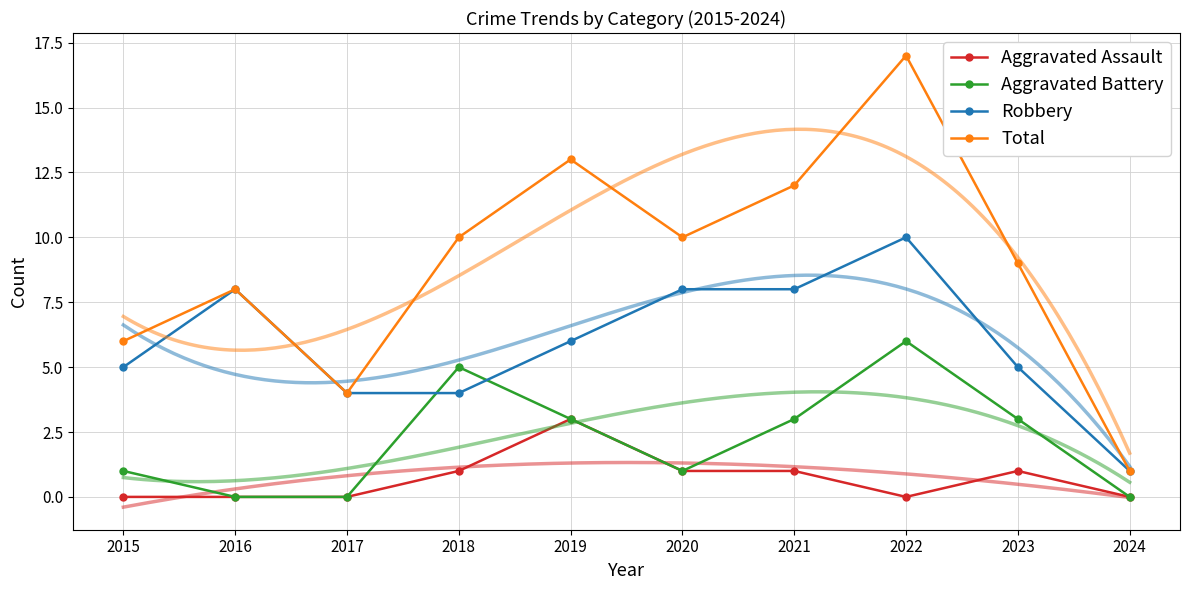

The Total series shows 23 at 2019. True or false?

False